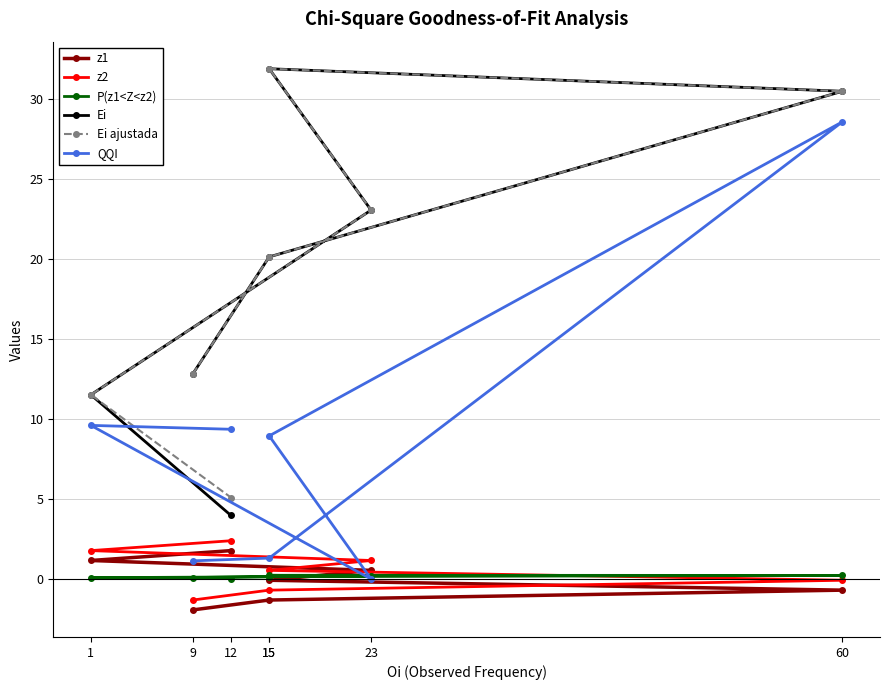

How many interior local peaks does the QQI series have?

2